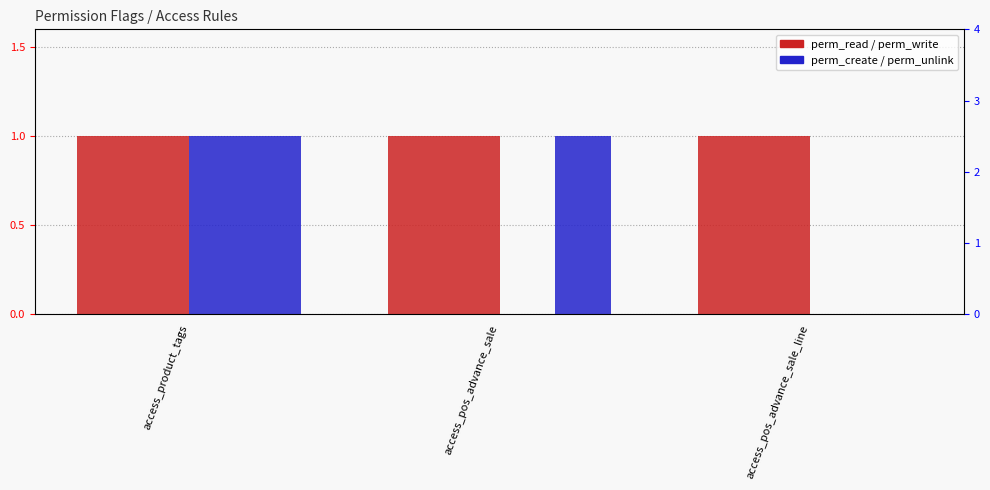

List the labels in order of perm_create value, smallest first.

access_pos_advance_sale, access_pos_advance_sale_line, access_product_tags